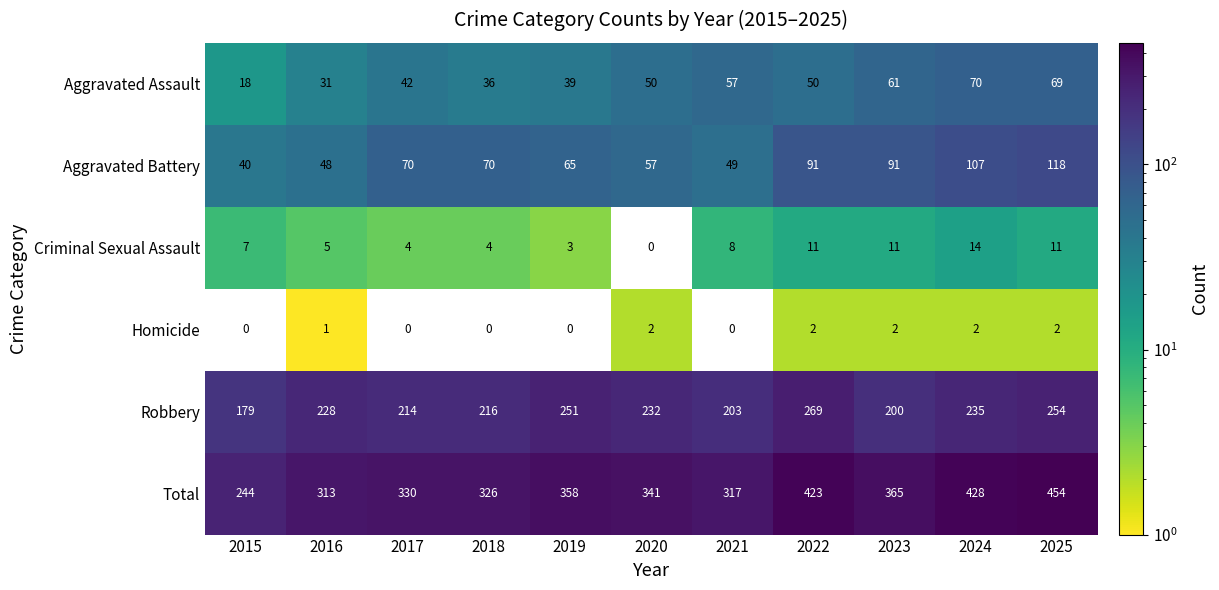

True or false: Homicide has a value of 1 at 2016.

True